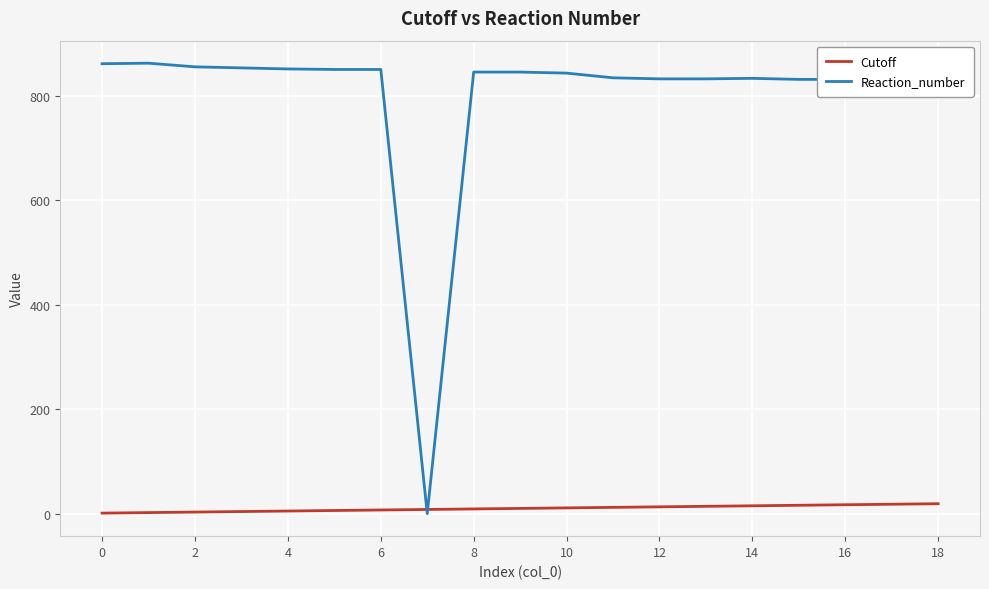

Which series has the largest total across all categories?

Reaction_number